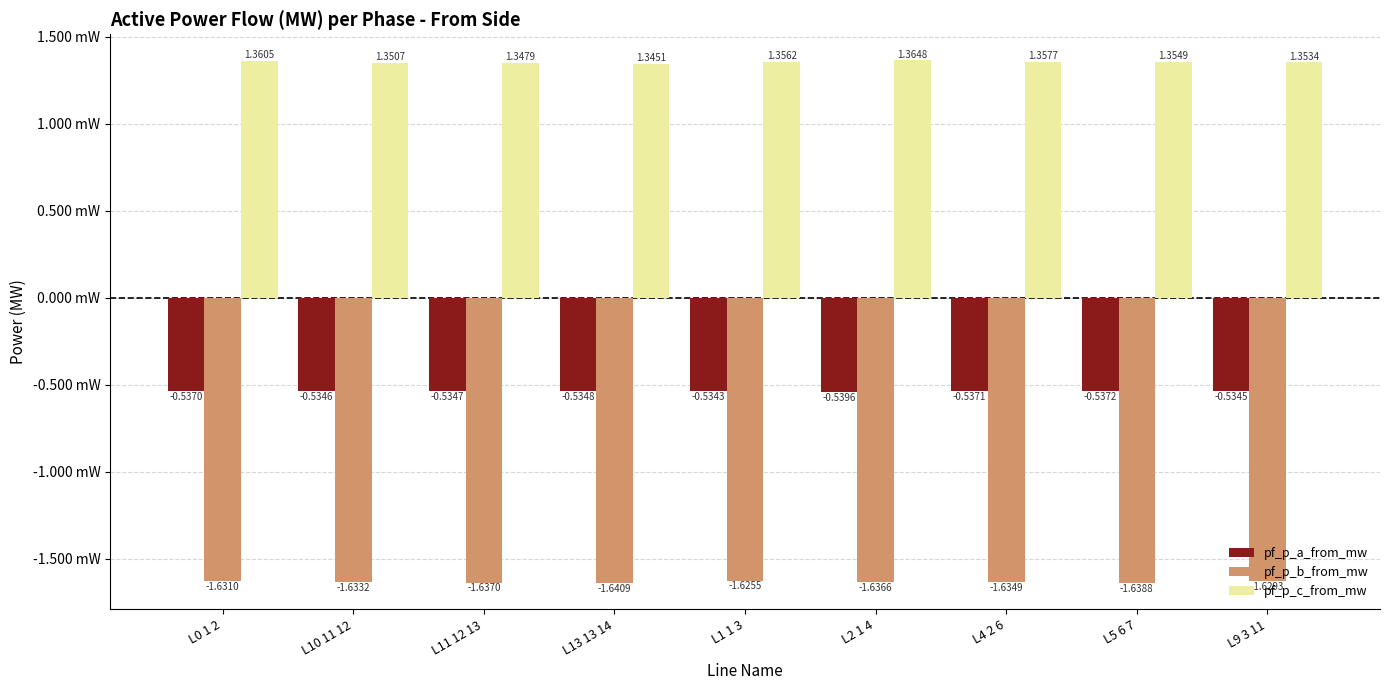

List the labels in order of pf_p_c_from_mw value, largest first.

L2 1 4, L0 1 2, L4 2 6, L1 1 3, L5 6 7, L9 3 11, L10 11 12, L11 12 13, L13 13 14